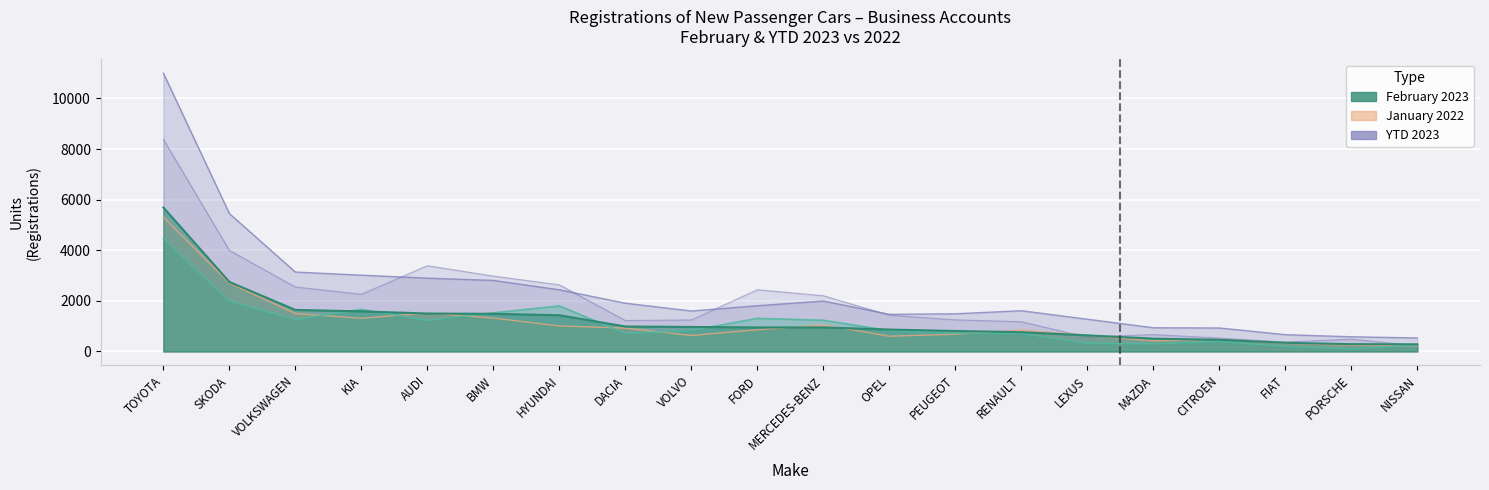

How many lines are shown in the chart?

5